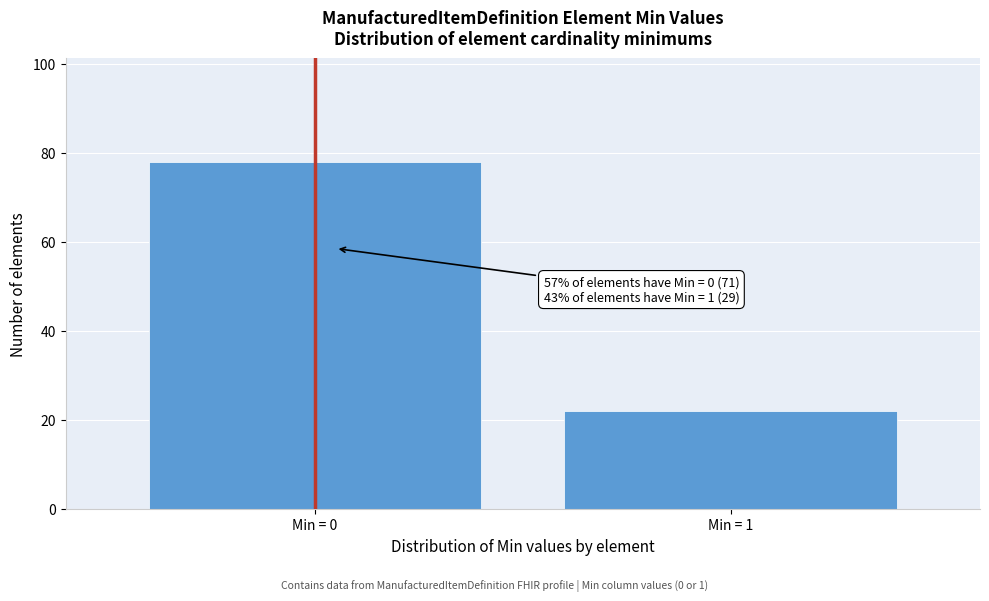

Reading left to right, what are all the values shown in this chart?

78	22